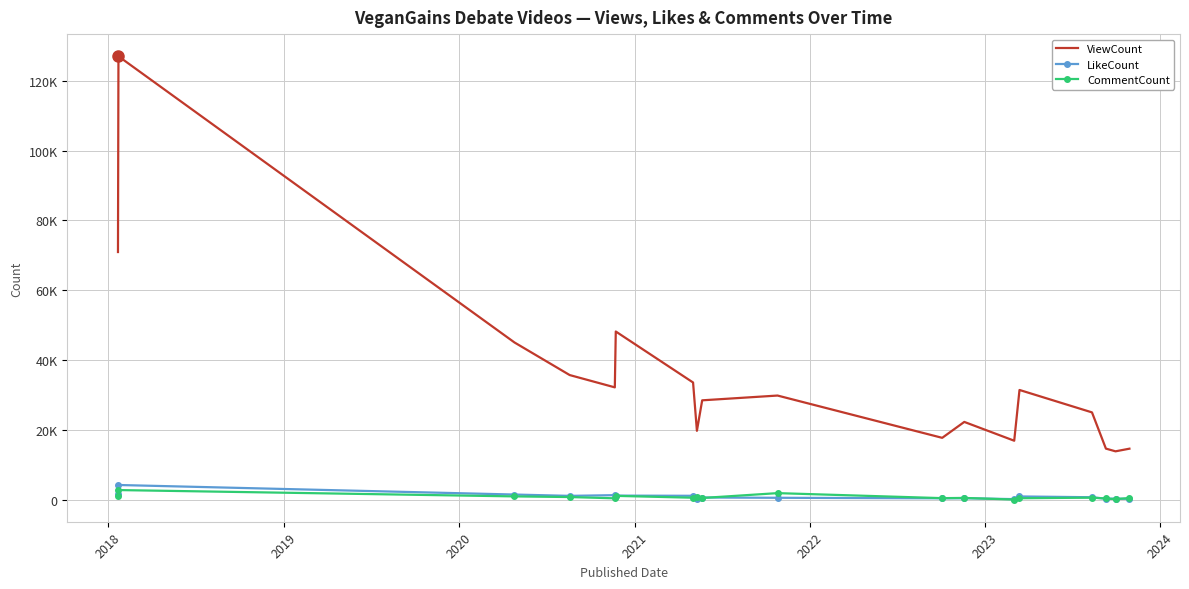

True or false: CommentCount has more than 0 interior local peaks.

True